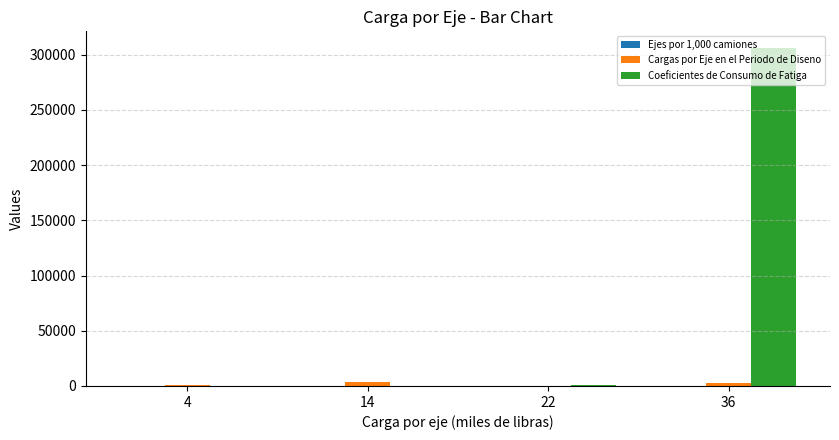

What is the sum of all Cargas por Eje en el Periodo de Diseno values?

7016.5